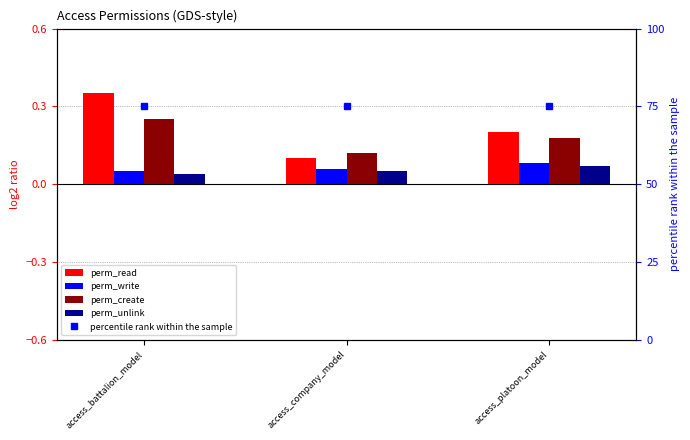

Which label corresponds to the smallest value in the chart?

access_battalion_model